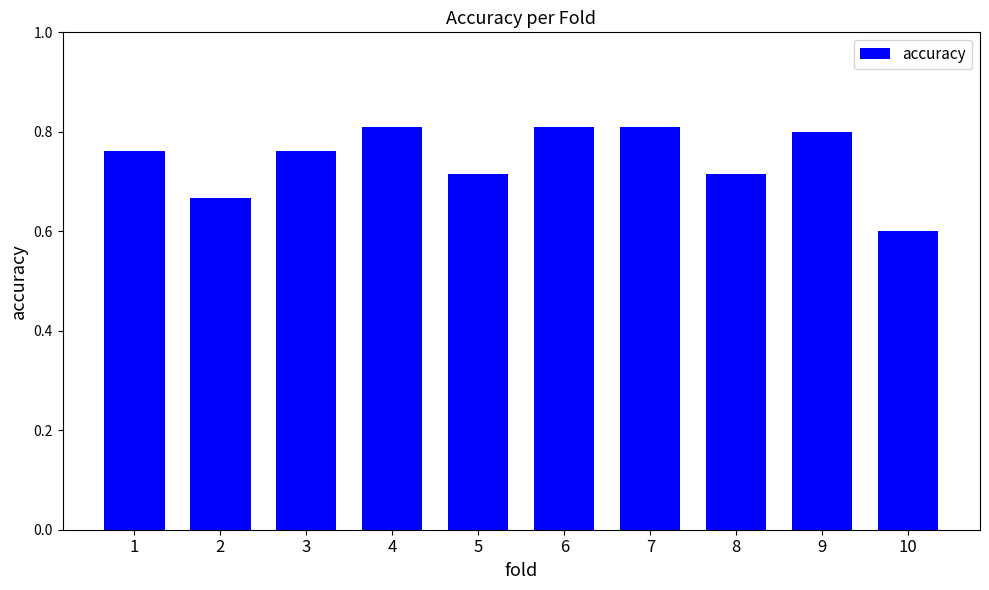

Between 3 and 9, which is larger?

9